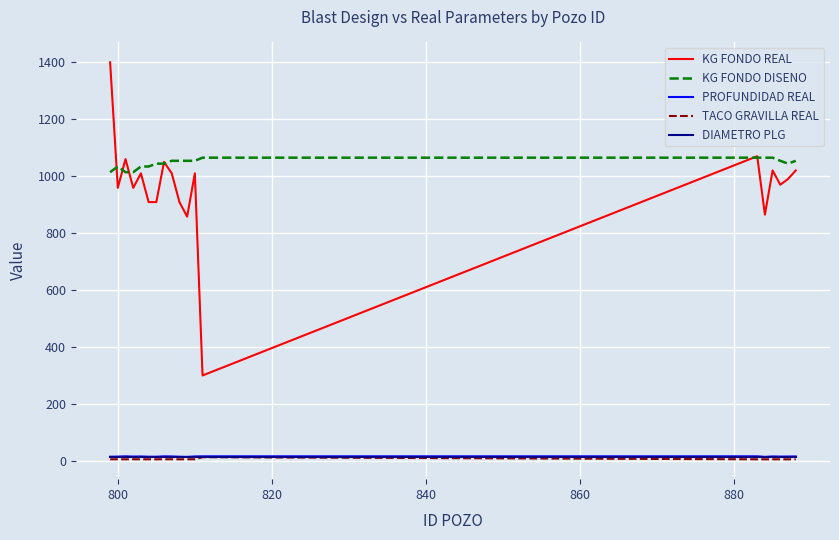

True or false: TACO GRAVILLA REAL and KG FONDO REAL cross at least once.

False